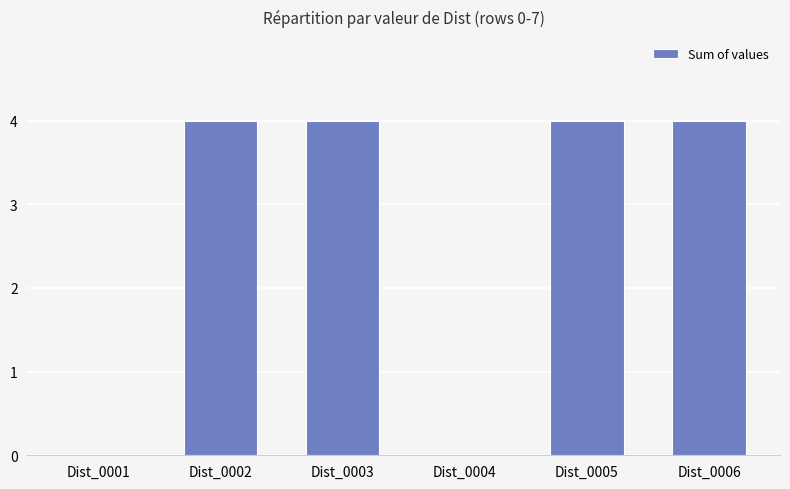

What is the maximum value shown in the chart?

4